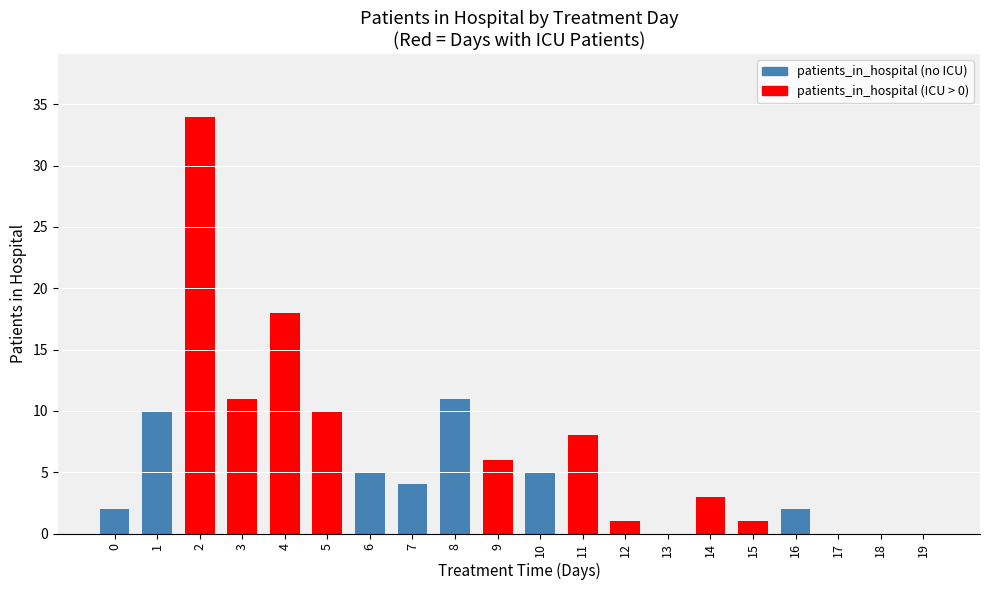

Does the chart contain stacked bars?

No